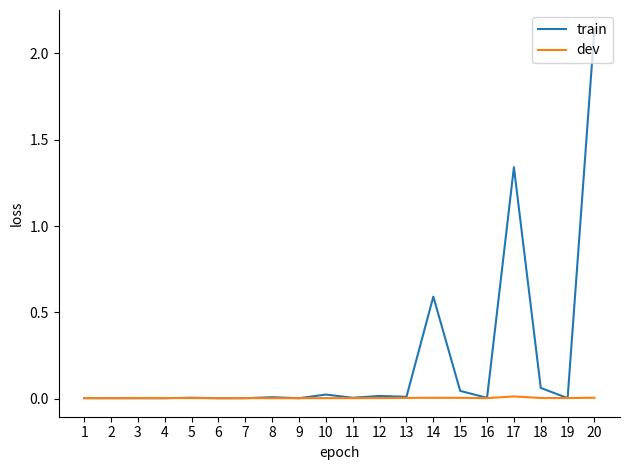

Which series has the largest total across all categories?

train